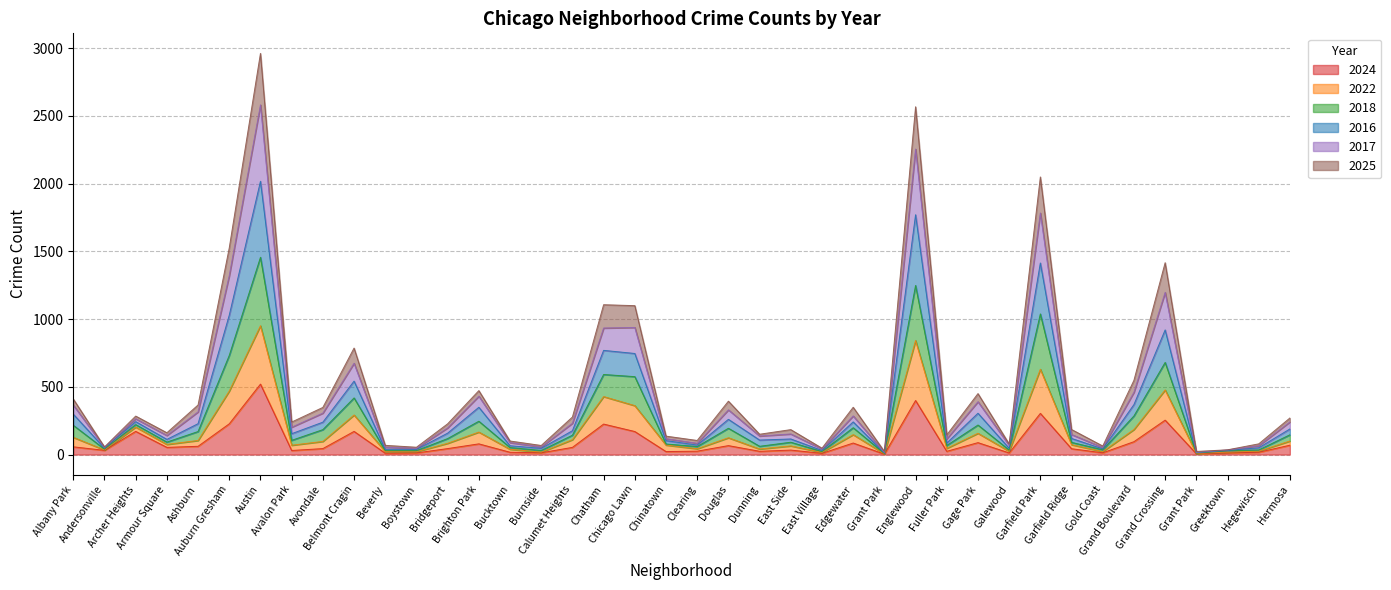

Does the chart display data point markers on the line(s)?

No